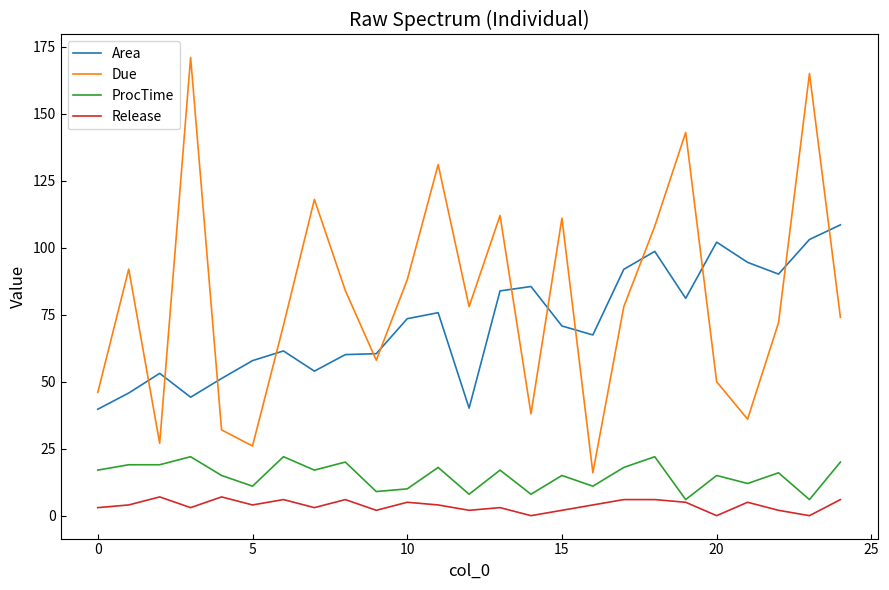

Which series has the largest total across all categories?

Due